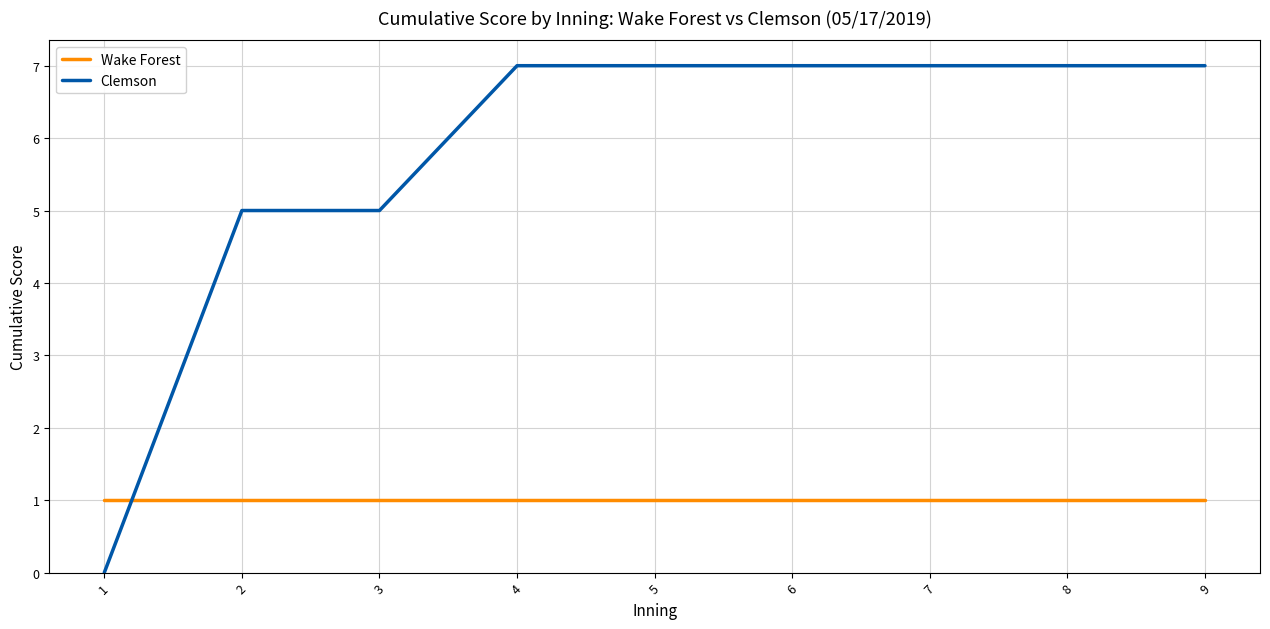

Which series has the largest total across all categories?

Clemson